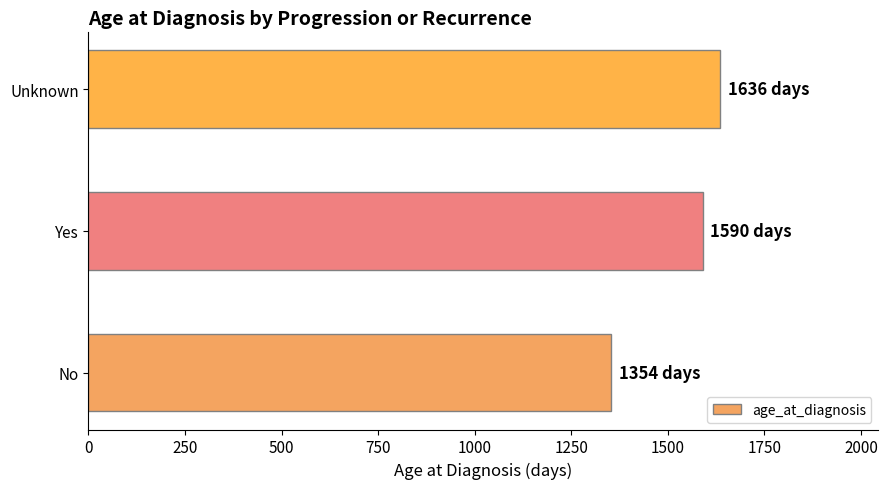

The value at Yes is 1063. True or false?

False